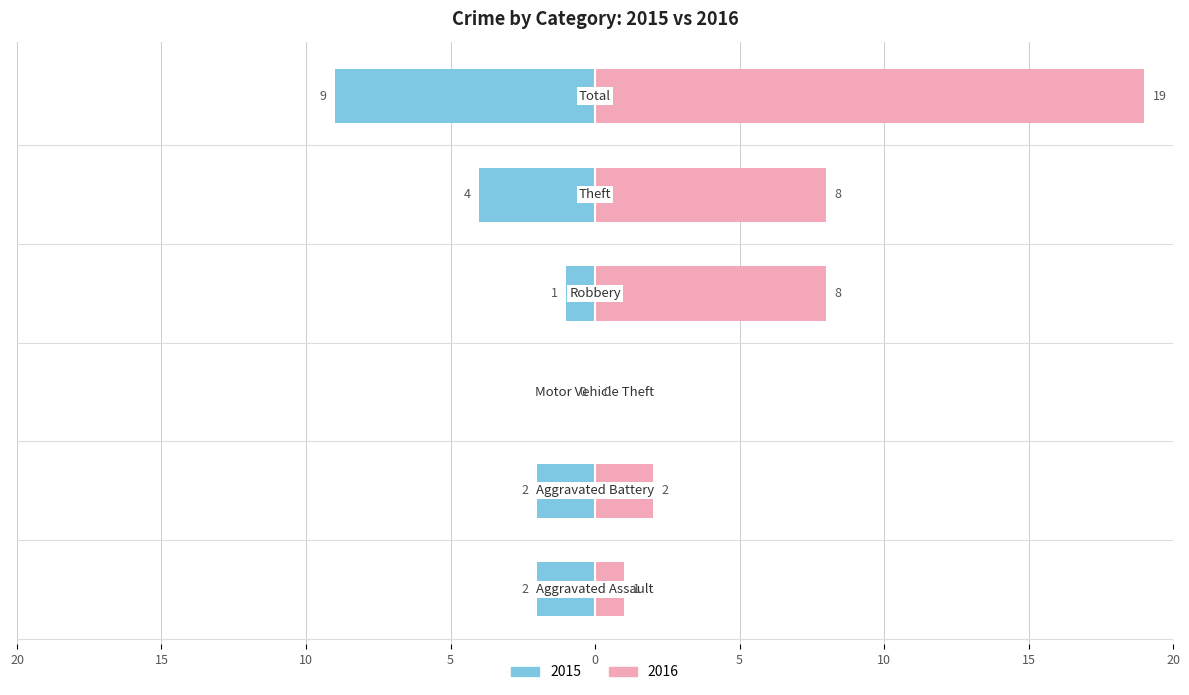

Reading left to right, what are all the values shown in this chart?

Left: Aggravated Assault=-2	Aggravated Battery=-2	Motor Vehicle Theft=0	Robbery=-1	Theft=-4	Total=-9
Right: Aggravated Assault=1	Aggravated Battery=2	Motor Vehicle Theft=0	Robbery=8	Theft=8	Total=19